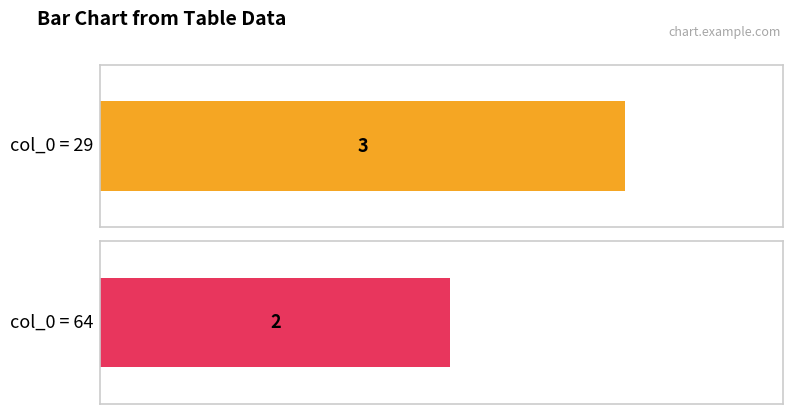

What is the sum of the values at 64 and 29?

5